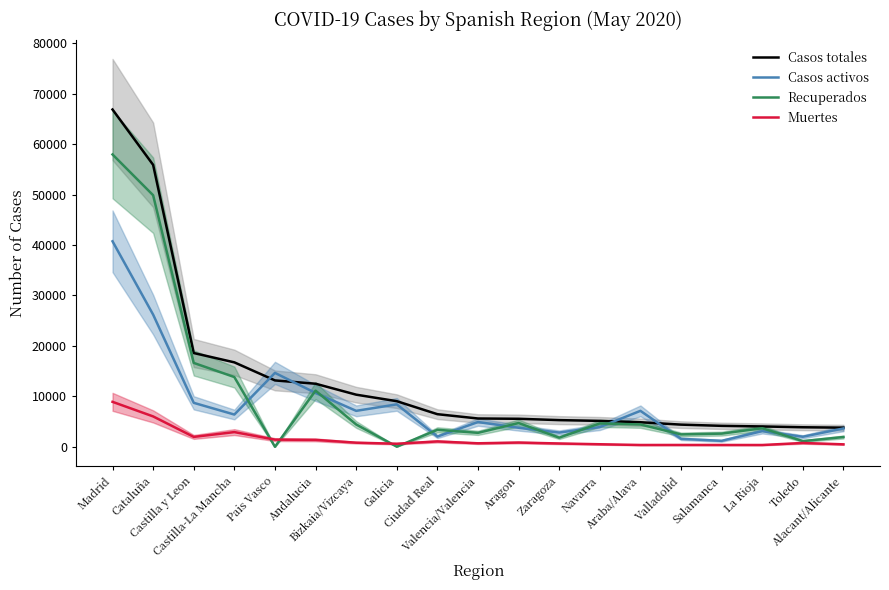

How many data points in Casos totales are above 5609?

9